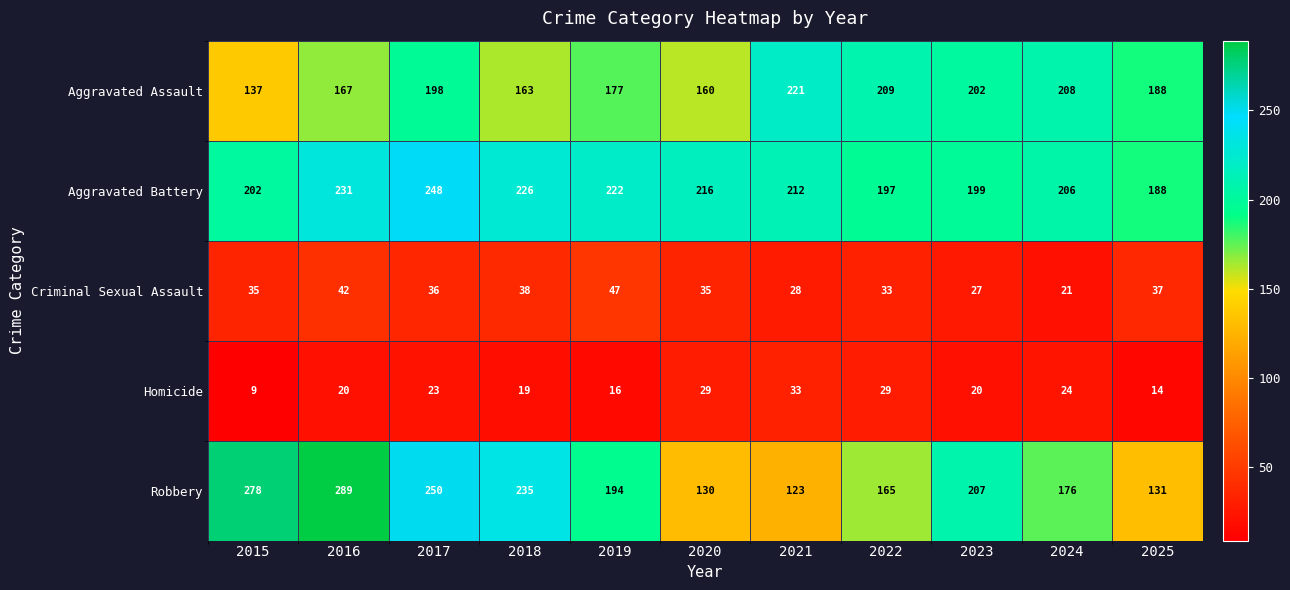

List the series in order of their peak value, lowest first.

Homicide, Criminal Sexual Assault, Aggravated Assault, Aggravated Battery, Robbery